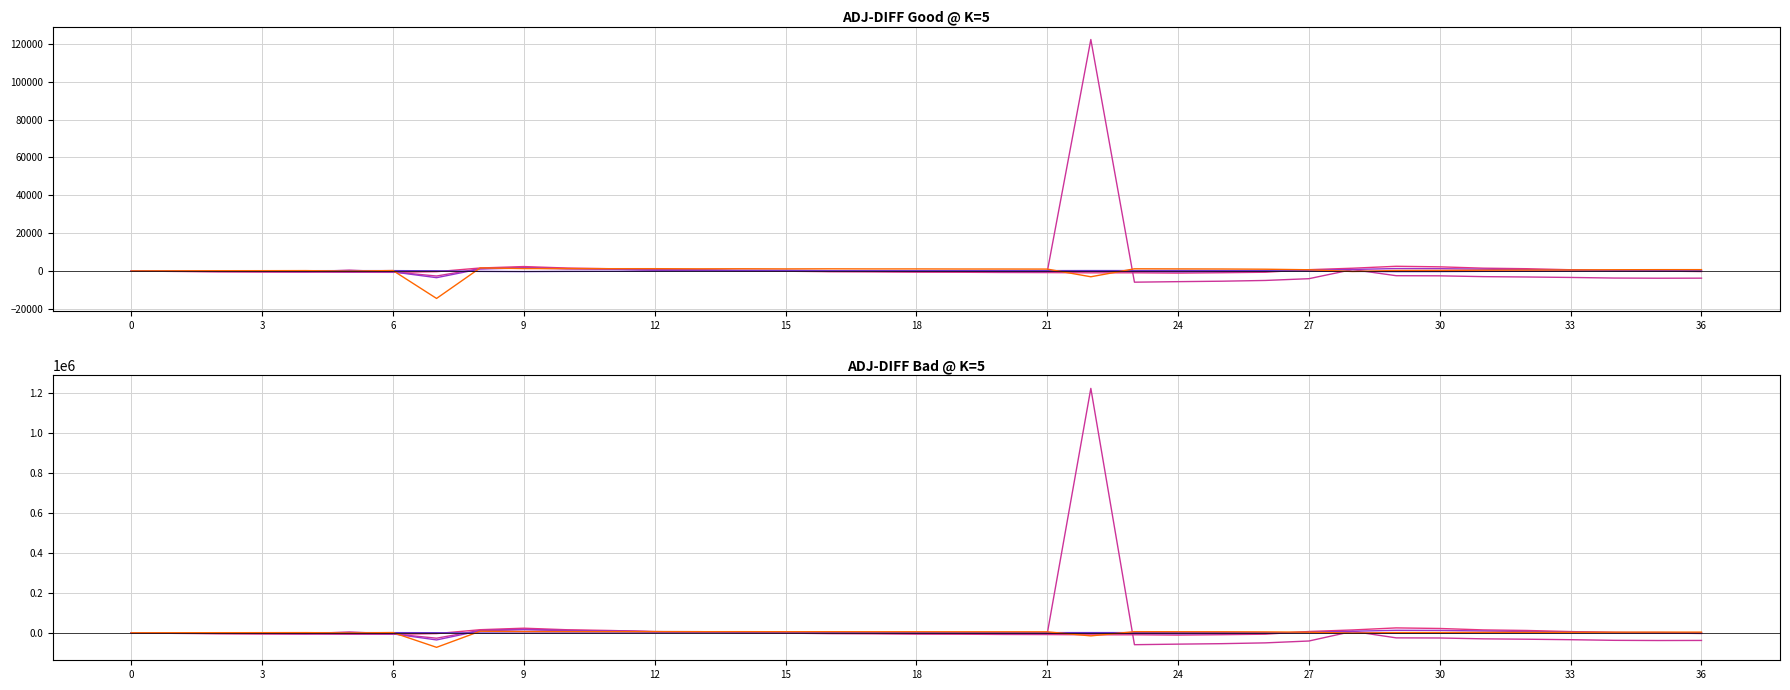

The value of bpMag at 28 is -515.6. True or false?

False